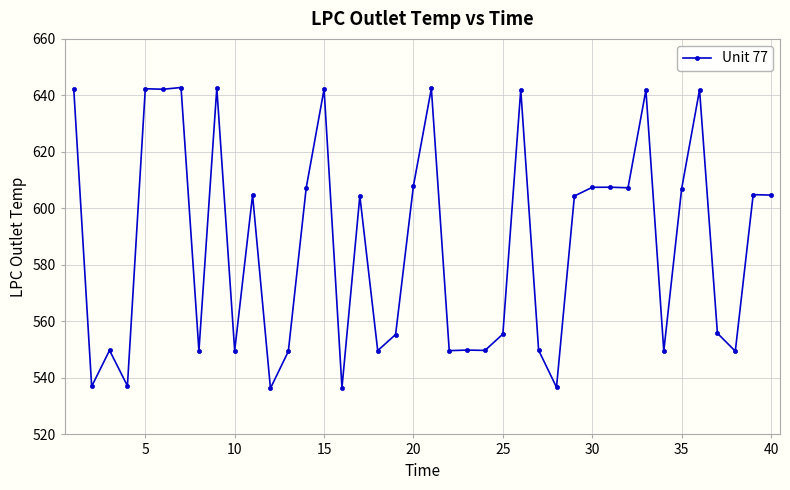

What is the smallest value displayed?

536.3